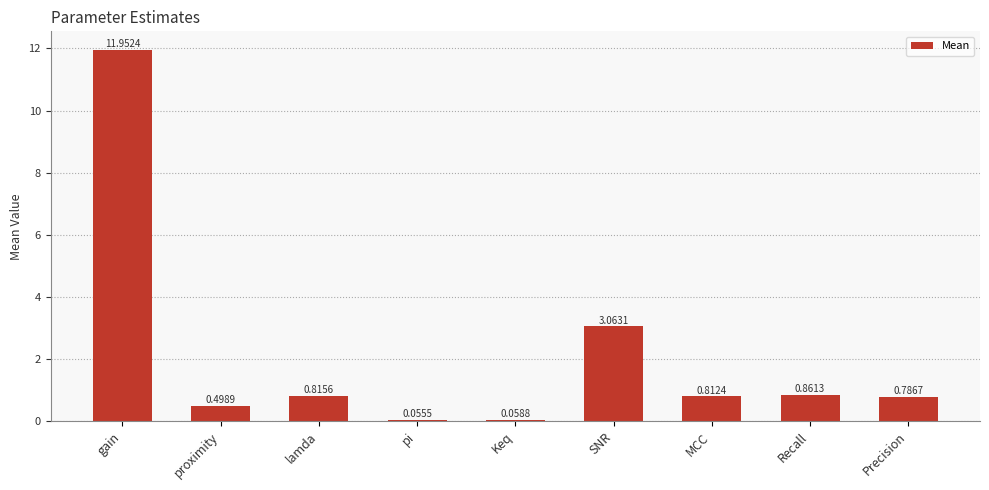

The chart shows a value of 1.0 at SNR. True or false?

False